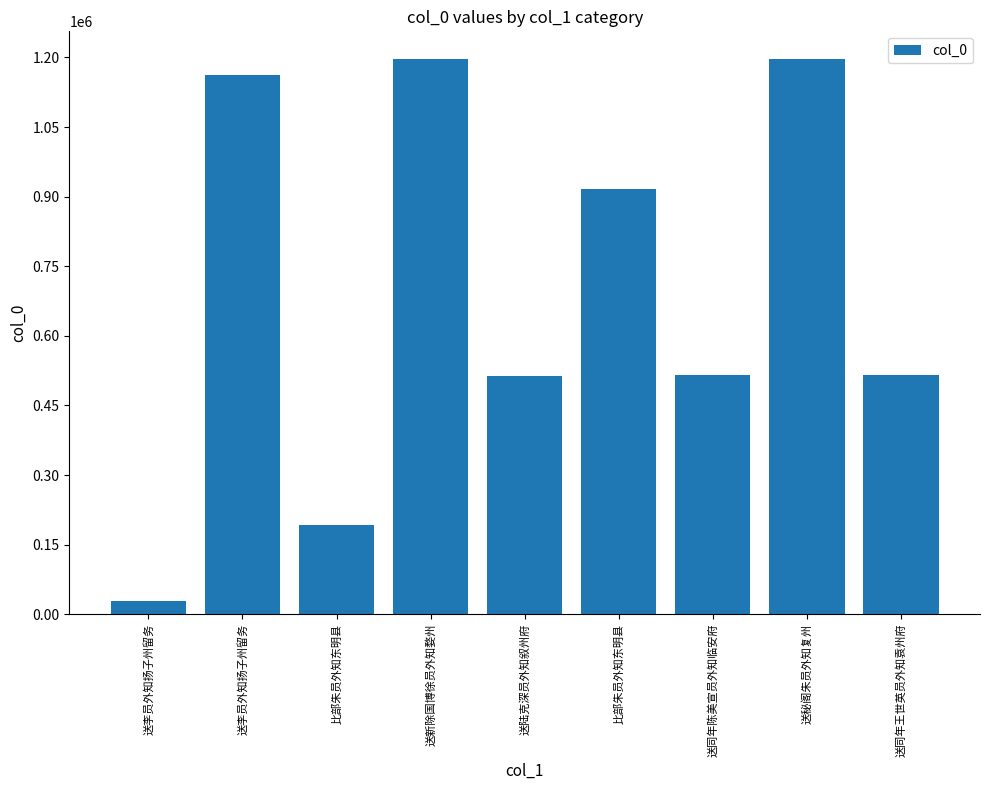

What is the change in value from 送李员外知扬子州留务 to 送李员外知扬子州留务?

+1135275